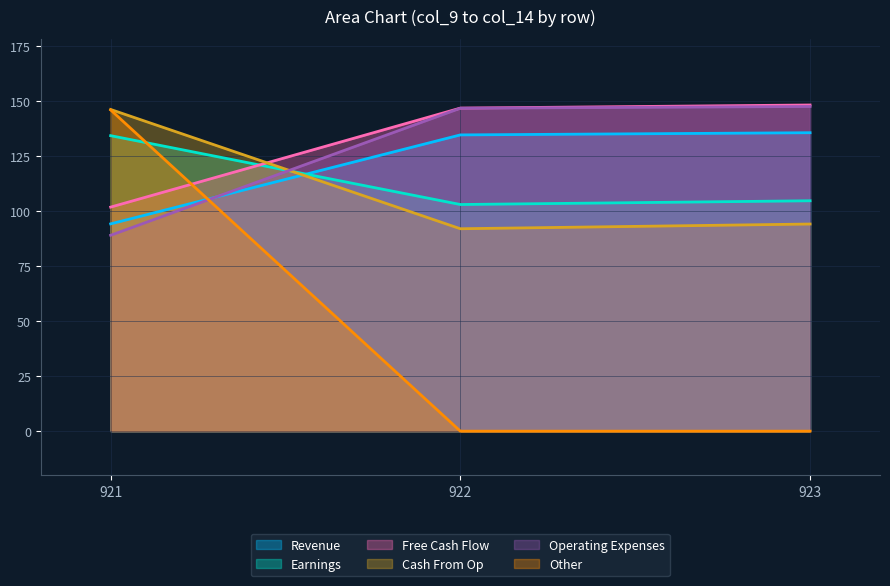

Where does the col_9 series first go above 134?

922